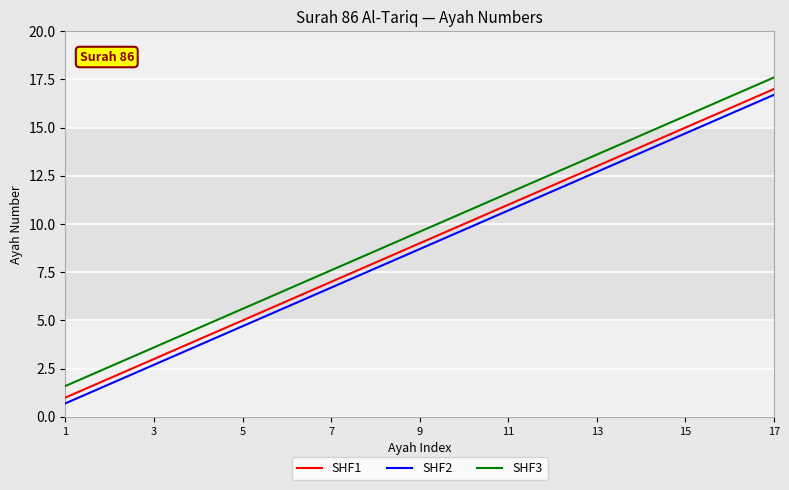

What is the difference between the maximum and minimum values in the SHF1 series?

16.0